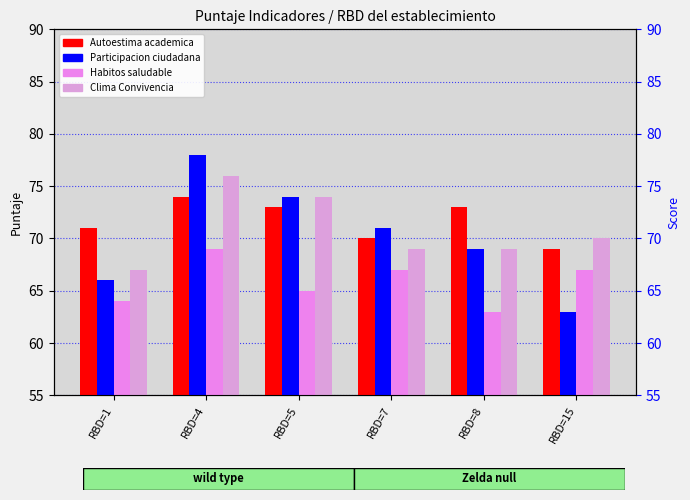

At which category is the sum across all series the highest?

RBD=4